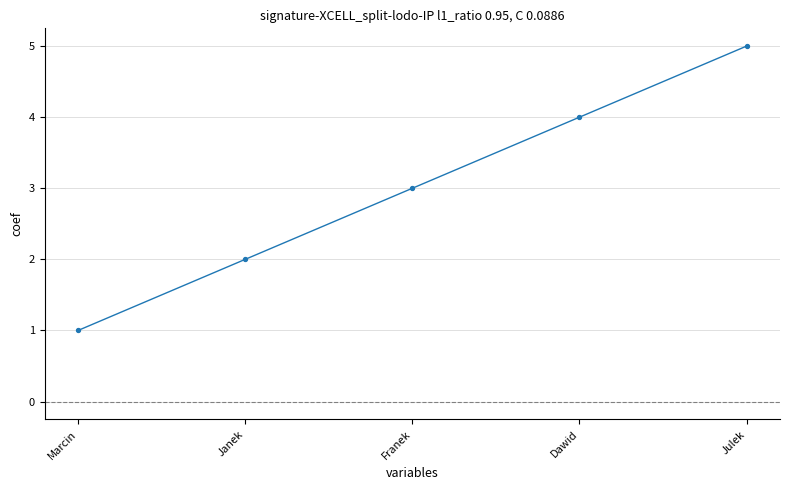

Which has a higher value, Julek or Dawid?

Julek